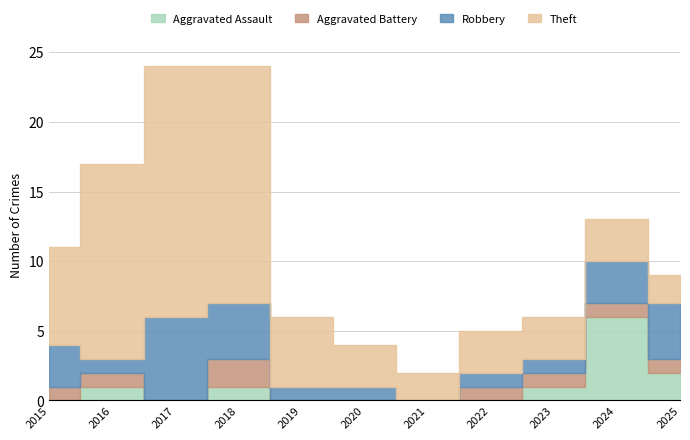

Where is the first local maximum for Aggravated Battery?

2018